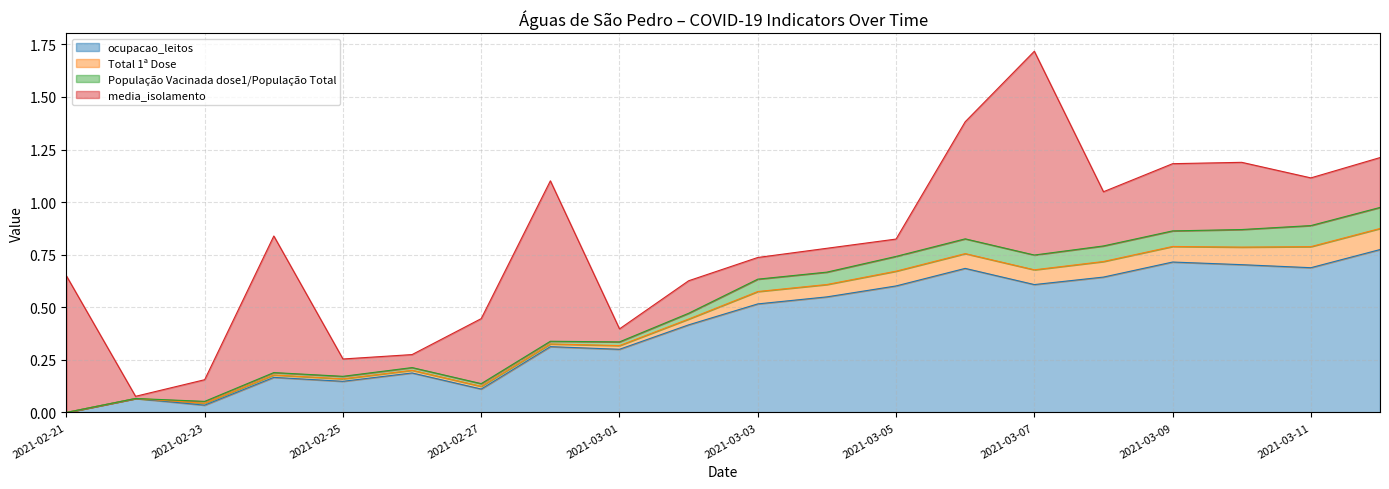

Rank the series by their maximum value, from highest to lowest.

media_isolamento, ocupacao_leitos, Total 1ª Dose, População Vacinada dose1/População Total